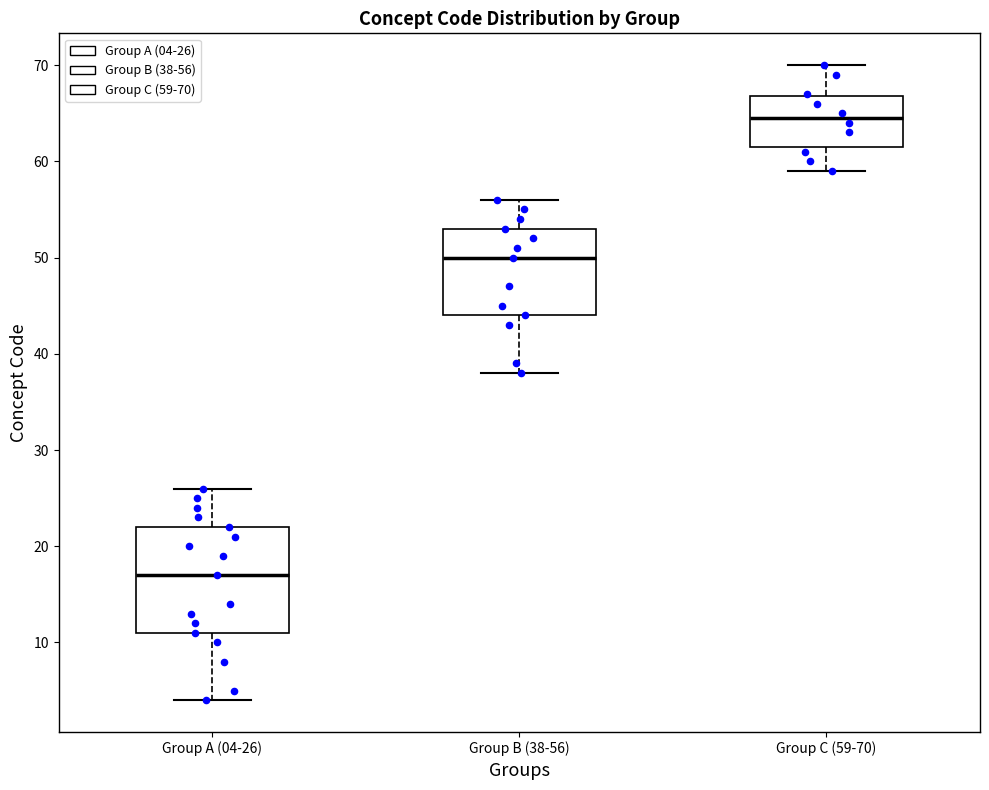

Which box is the tallest, from its lower edge to its upper edge?

Group A (04-26)